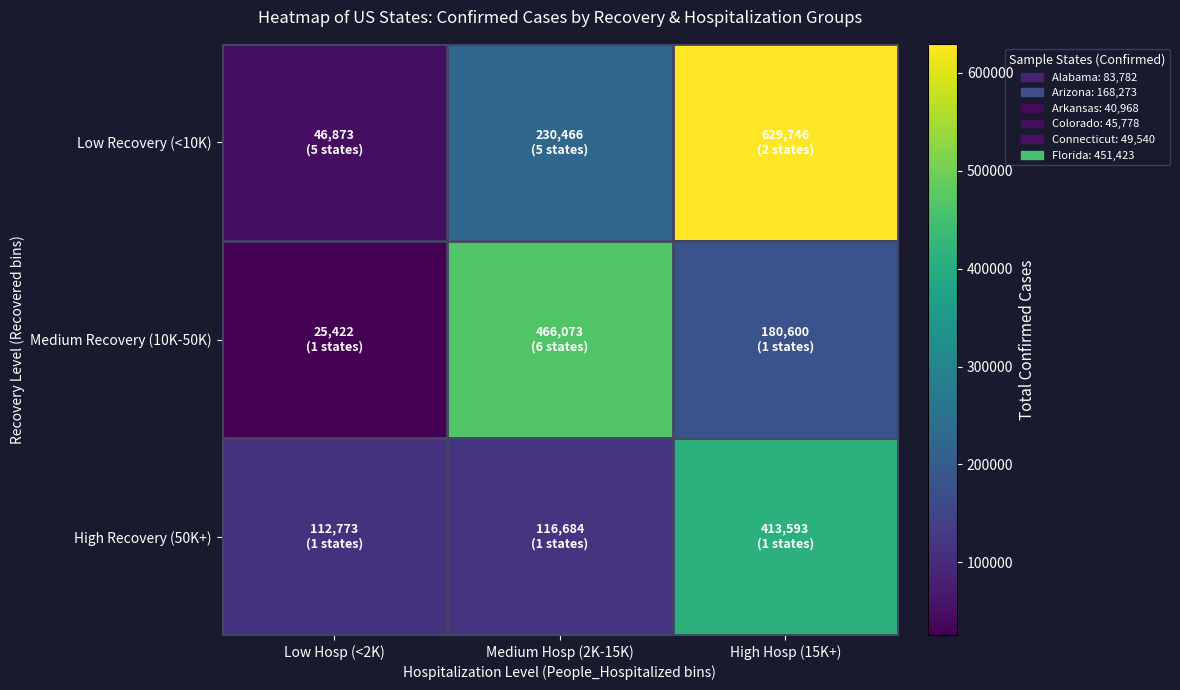

Which has a higher value, Medium Hosp (2K-15K) or High Hosp (15K+)?

High Hosp (15K+)